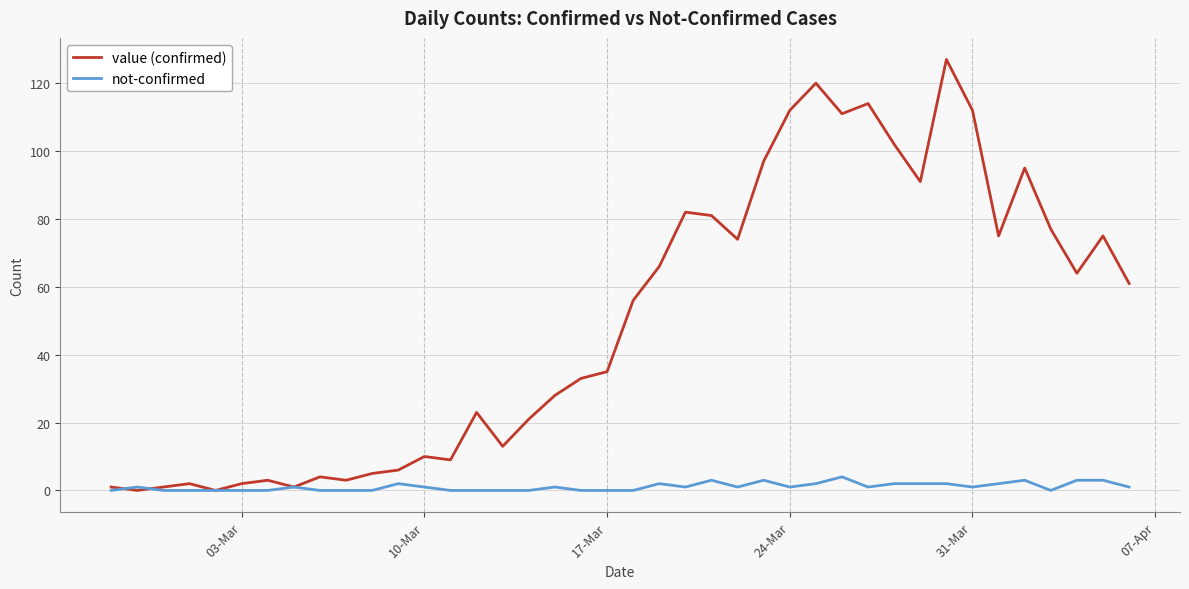

Which series has the largest range (max minus min)?

value (confirmed)